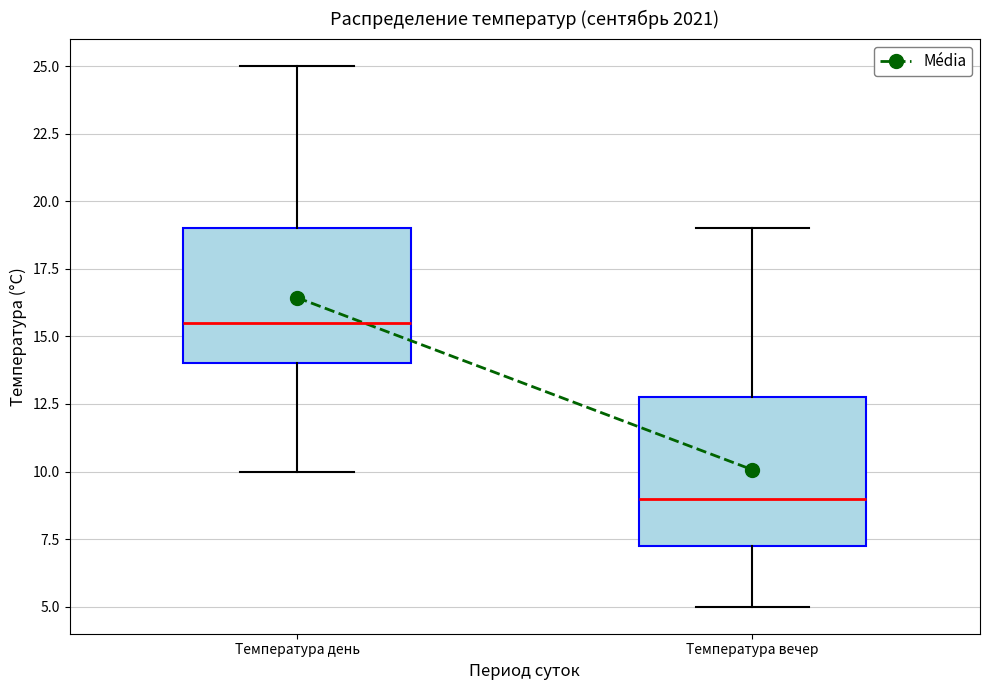

Which box is the tallest, from its lower edge to its upper edge?

Температура вечер